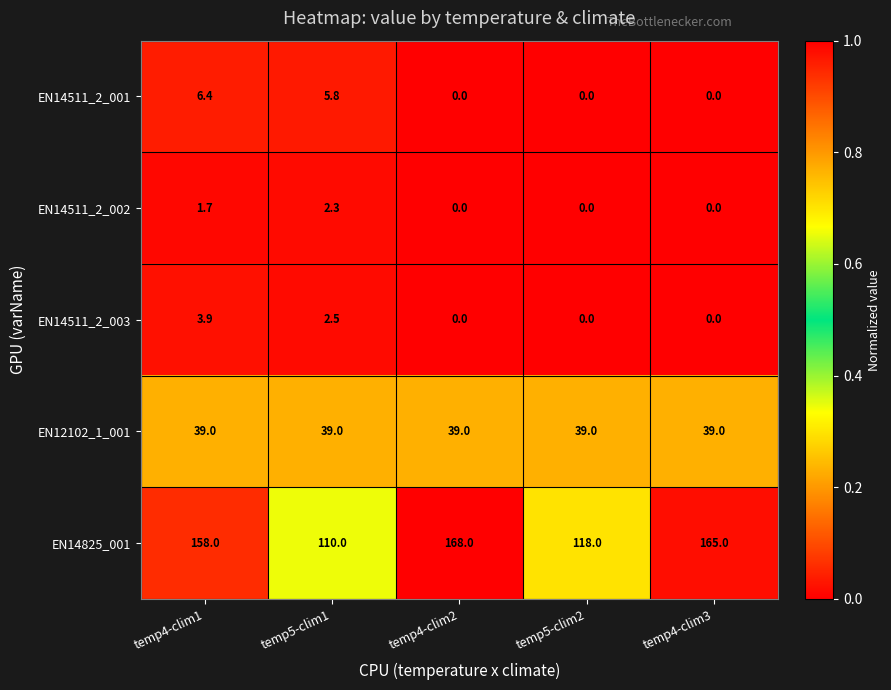

Is it true that EN14825_001 equals 168.0 at temp4-clim2?

True